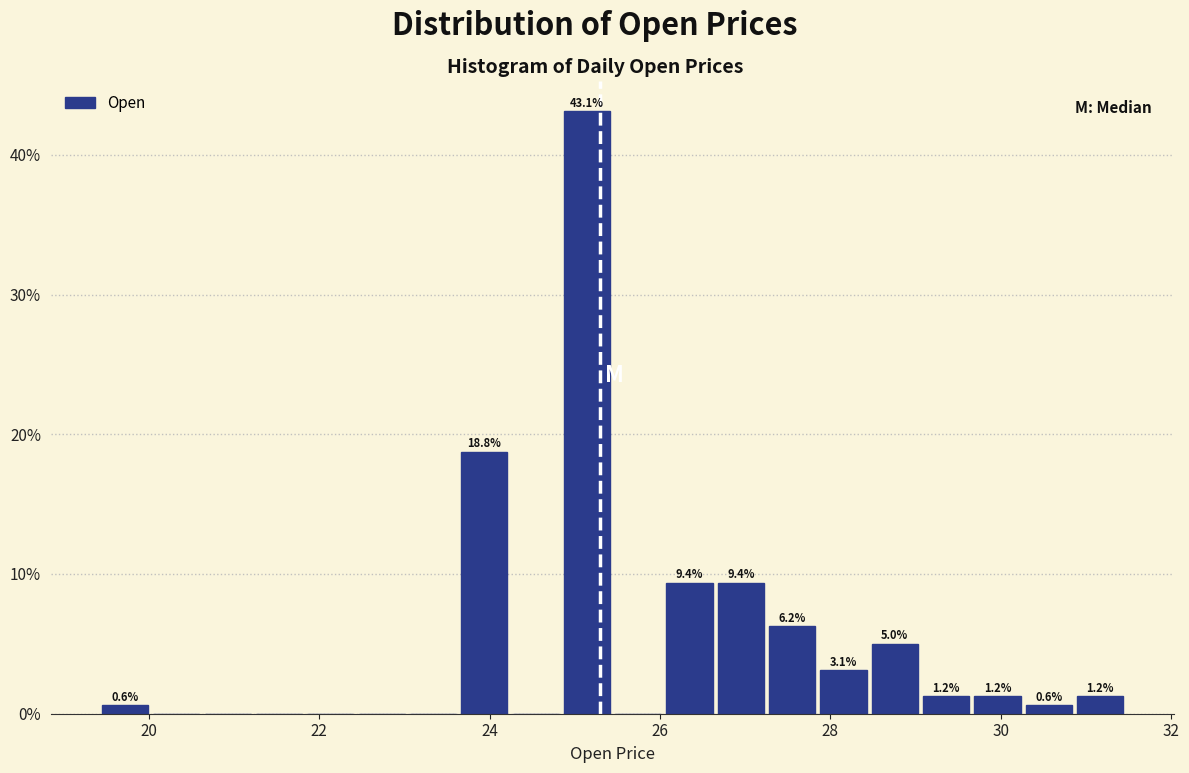

Around what value on the x-axis is the tallest bar? Give the approximate position of its centre, as read against the axis.

25.2